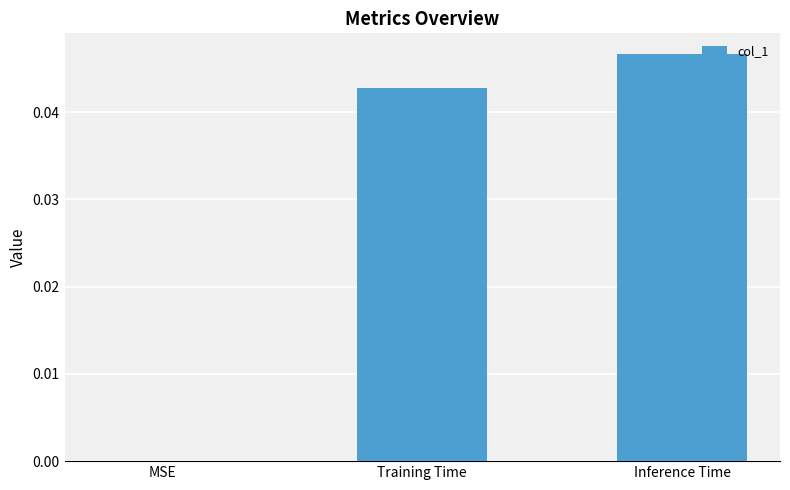

The value at MSE is 0.0. True or false?

True